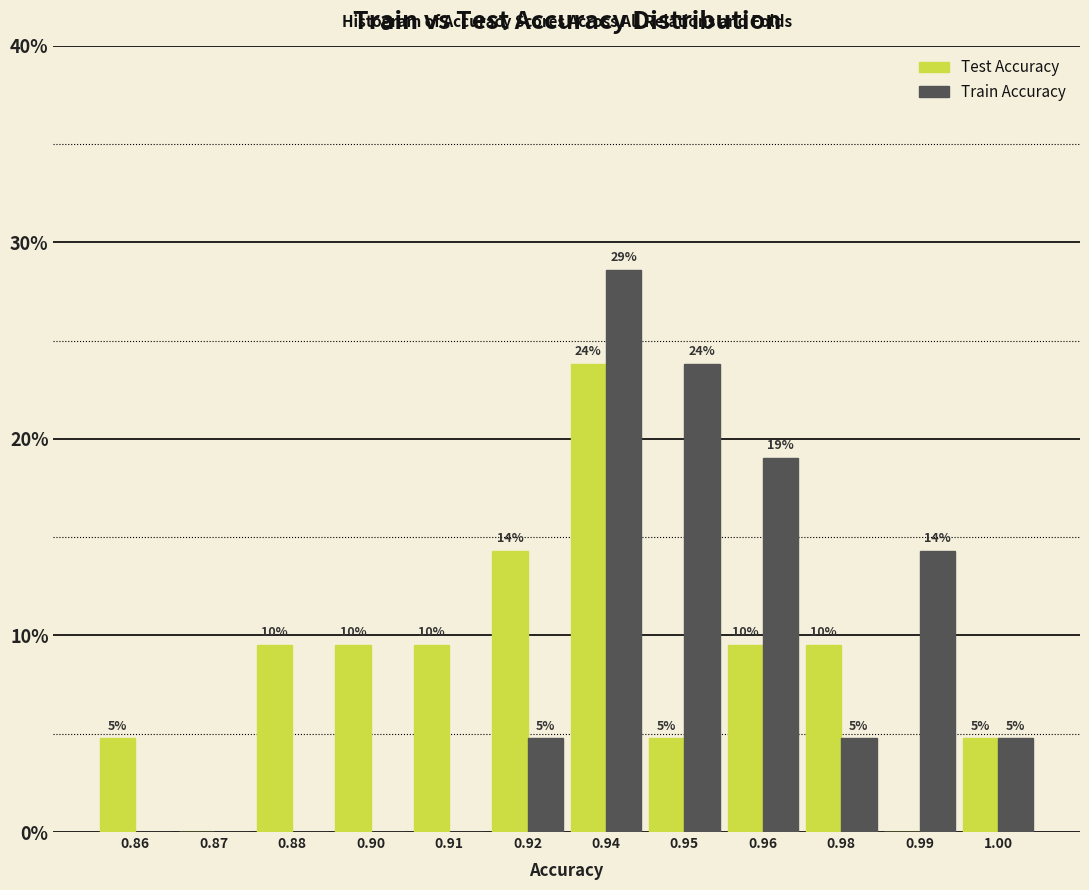

How many groups of bars are there?

12